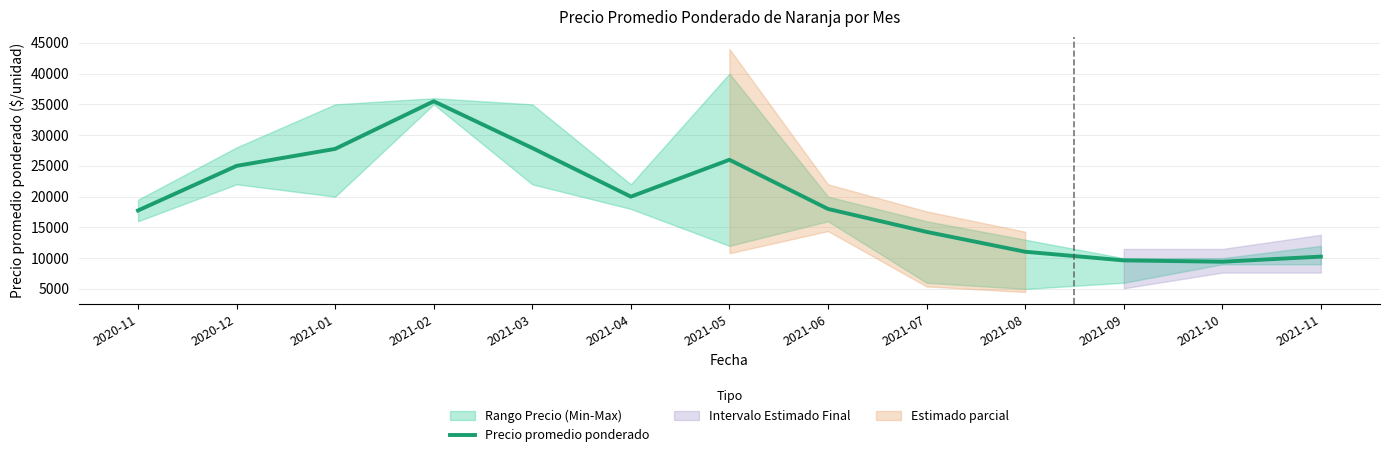

What is the label of the 3rd point from the right?

2021-09